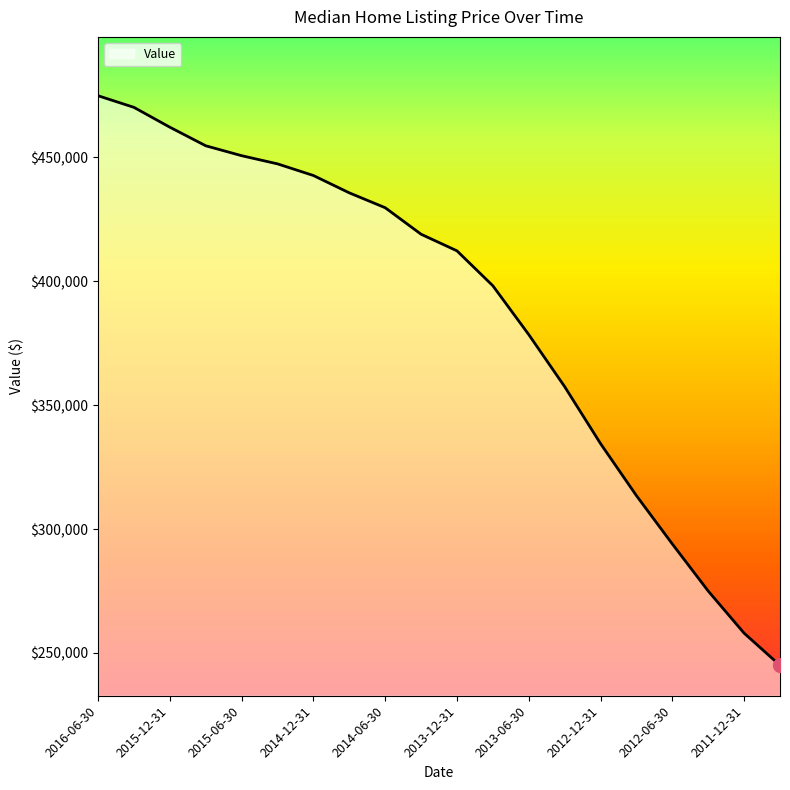

What is the difference between the maximum and minimum values?

229900